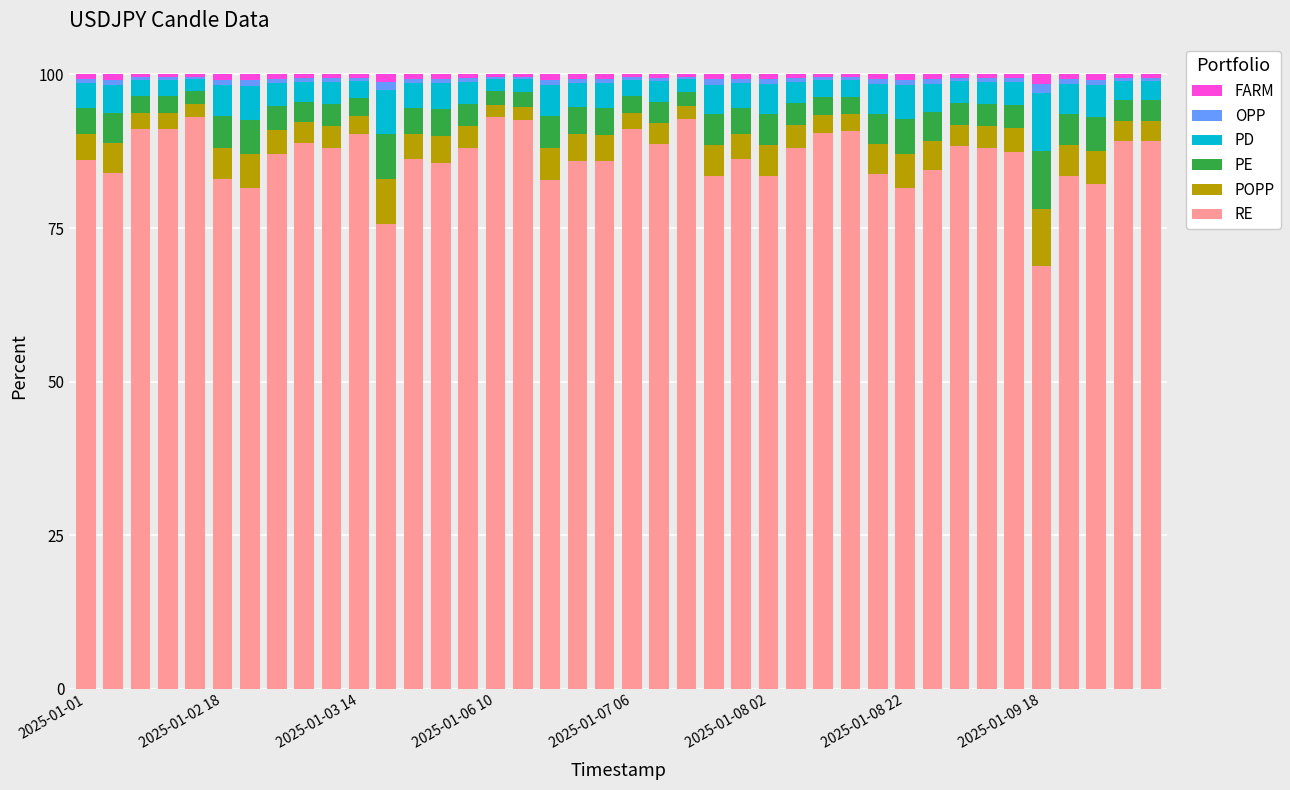

What is the highest value of the RE series?

93.1